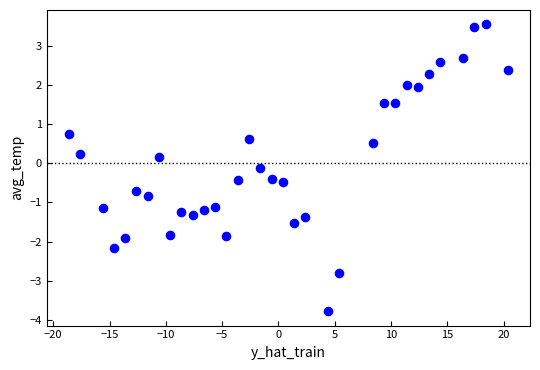

What is the range of X values (max minus min)?

39.0